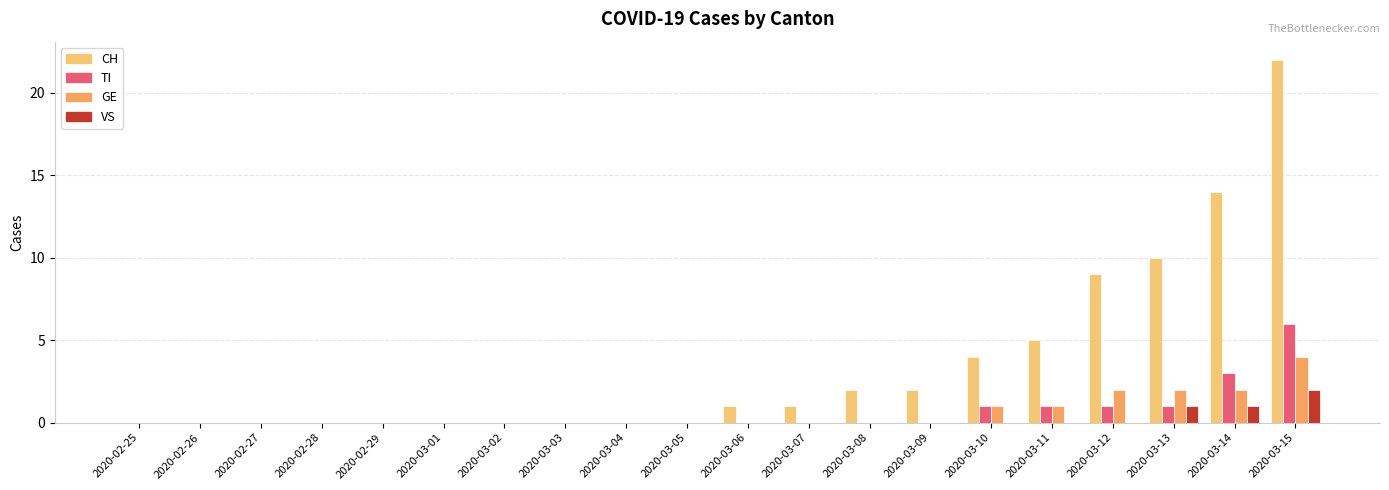

Which series has the largest total across all categories?

CH